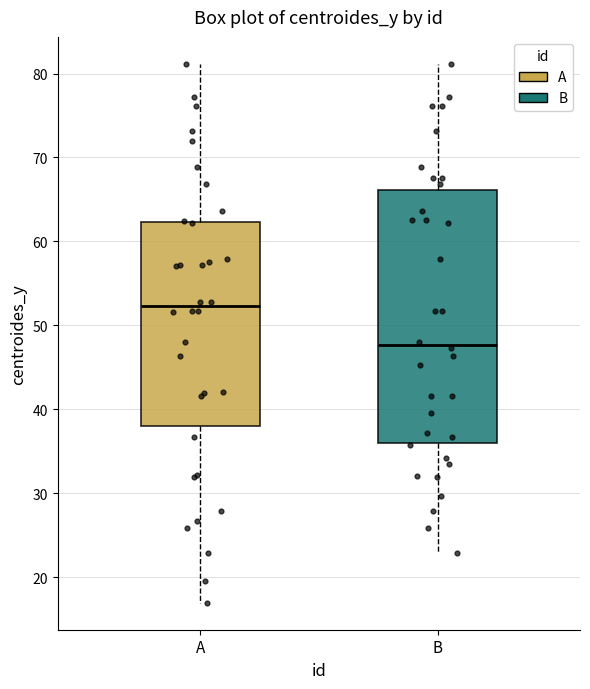

Which box is the tallest, from its lower edge to its upper edge?

B